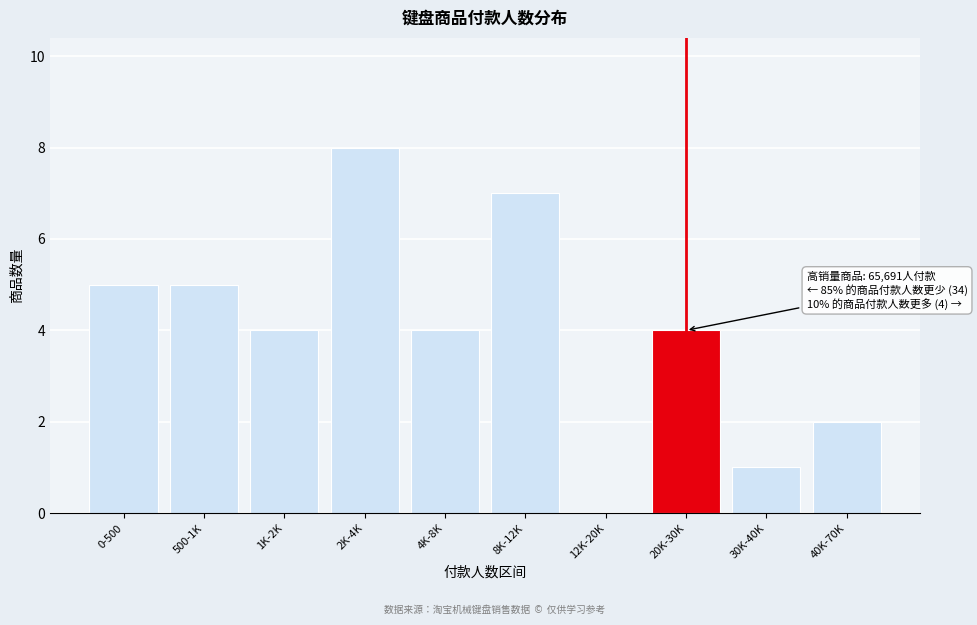

Reading left to right, extract all data points from this chart.

0-500=5	500-1K=5	1K-2K=4	2K-4K=8	4K-8K=4	8K-12K=7	12K-20K=0	20K-30K=4	30K-40K=1	40K-70K=2